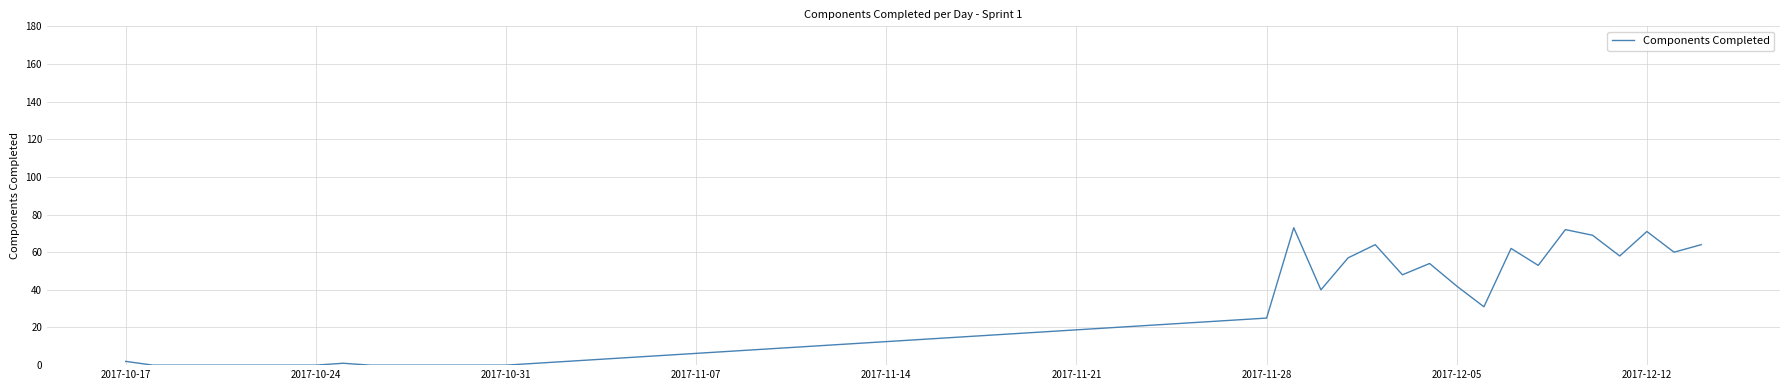

What is the difference between the maximum and minimum values?

73